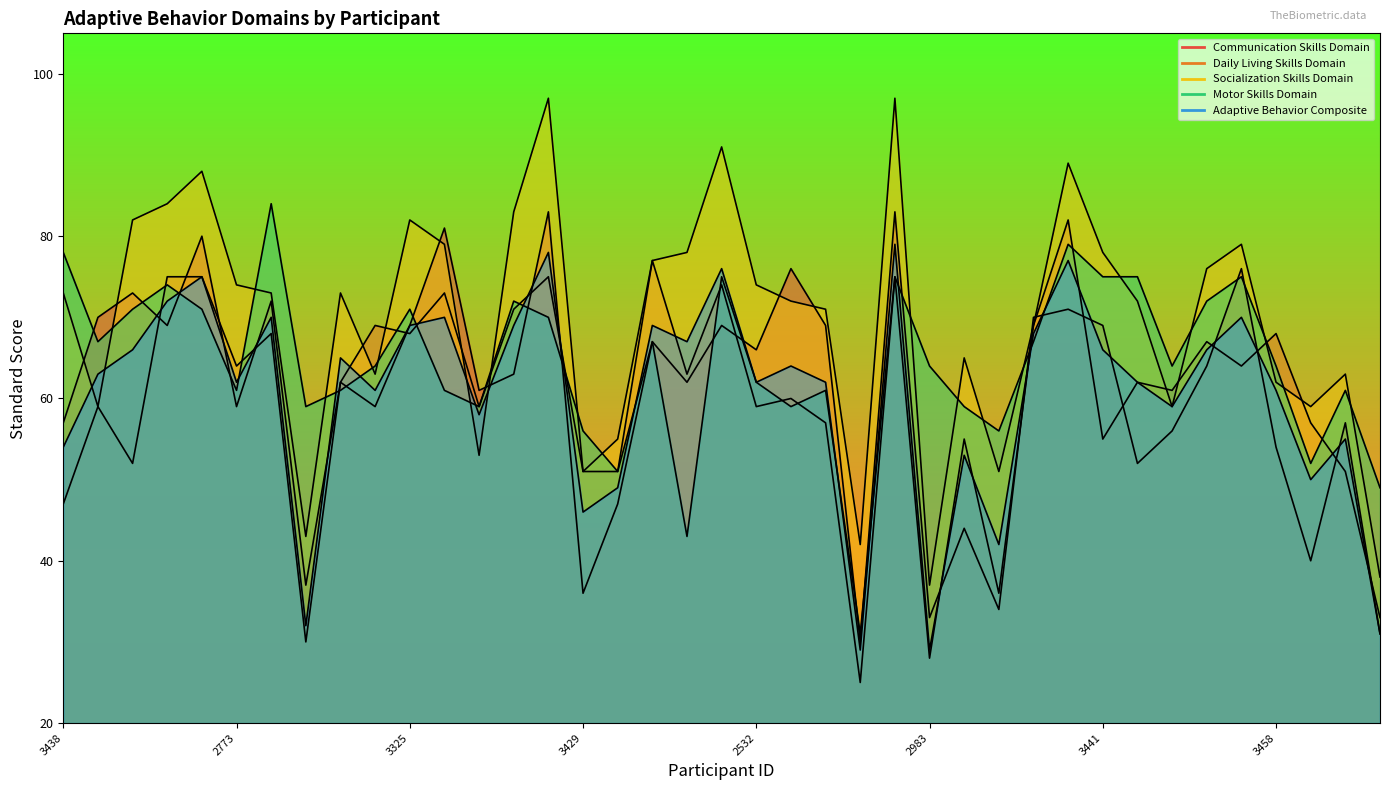

The value of Motor Skills Domain at 33 is 72. True or false?

True